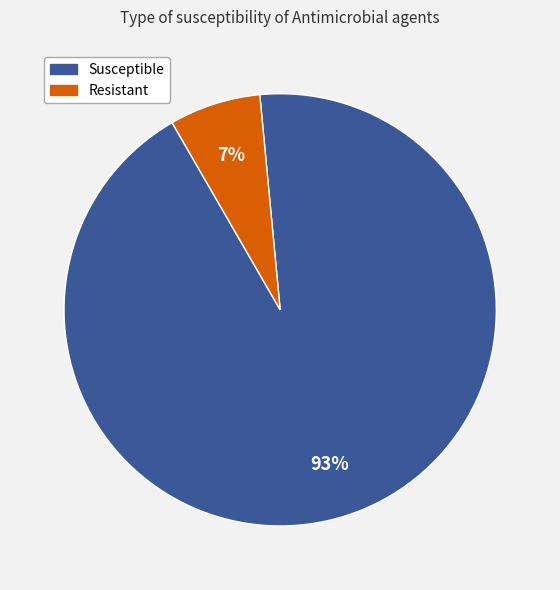

To the nearest percent, what is the difference between the largest and smallest slice percentages?

86%